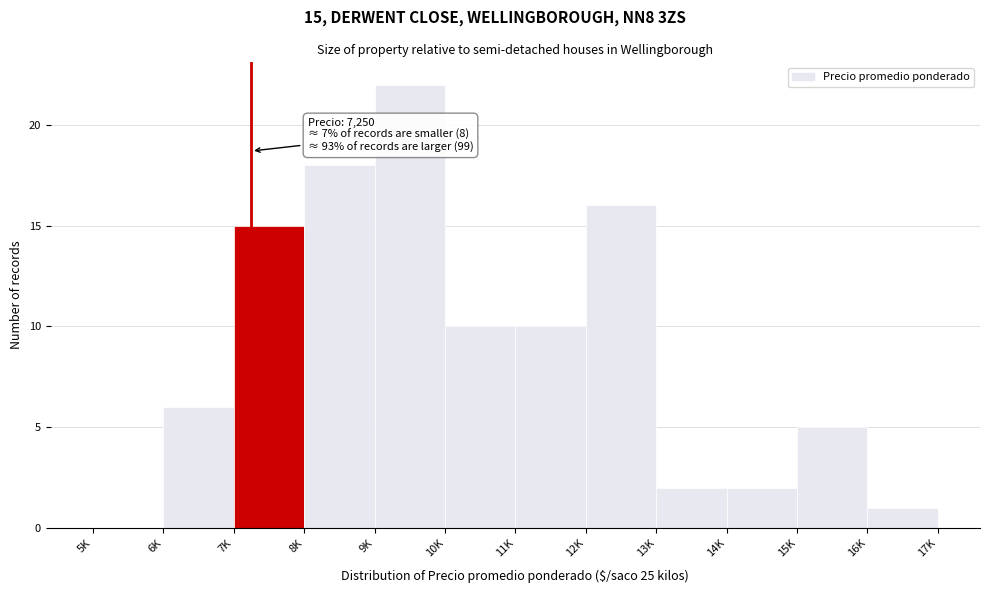

Reading left to right, what are all the values shown in this chart?

5K=0	6K=6	7K=15	8K=18	9K=22	10K=10	11K=10	12K=16	13K=2	14K=2	15K=5	16K=1